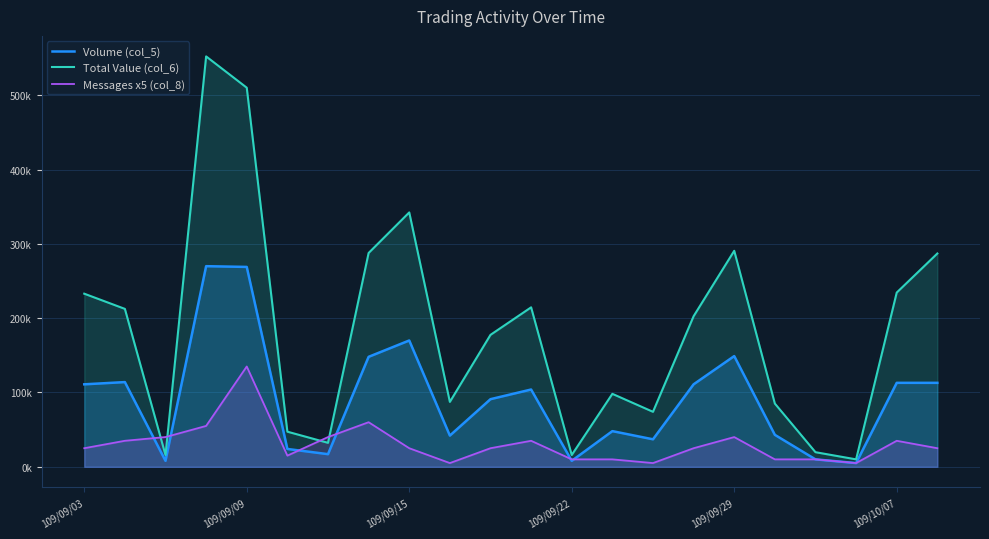

Is the value of Messages x5 (col_8) at 109/09/03 greater than the value of Total Value (col_6) at 15?

No